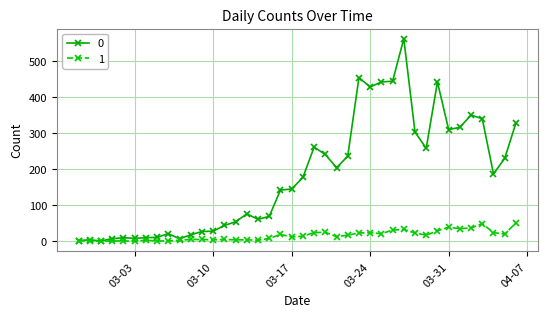

Rank the series by their maximum value, from highest to lowest.

0, 1